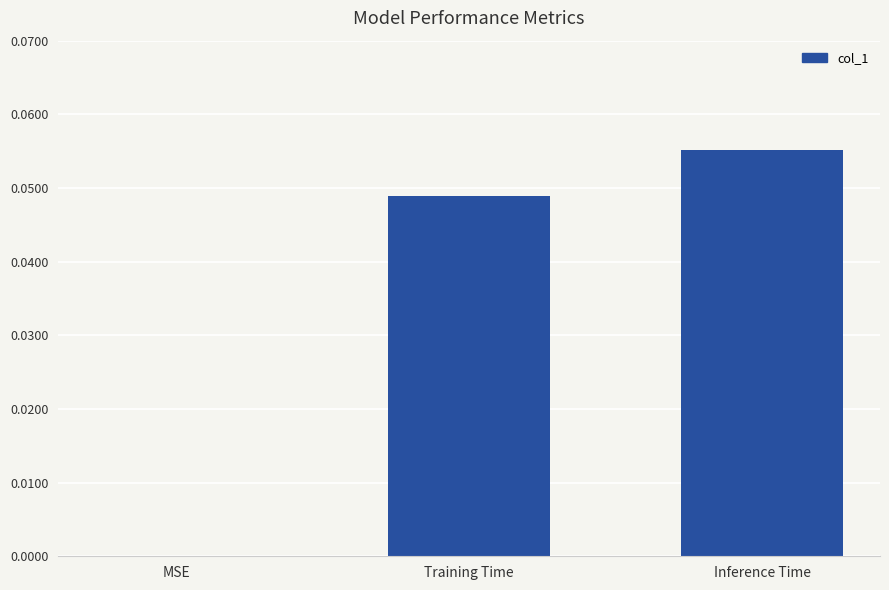

Between Inference Time and MSE, which is larger?

Inference Time